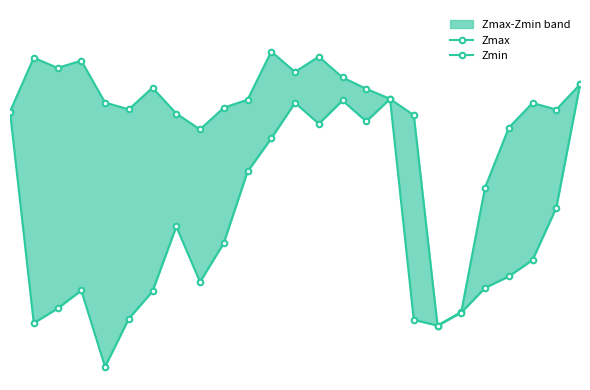

Which category has the lowest value in the Zmin series?

4